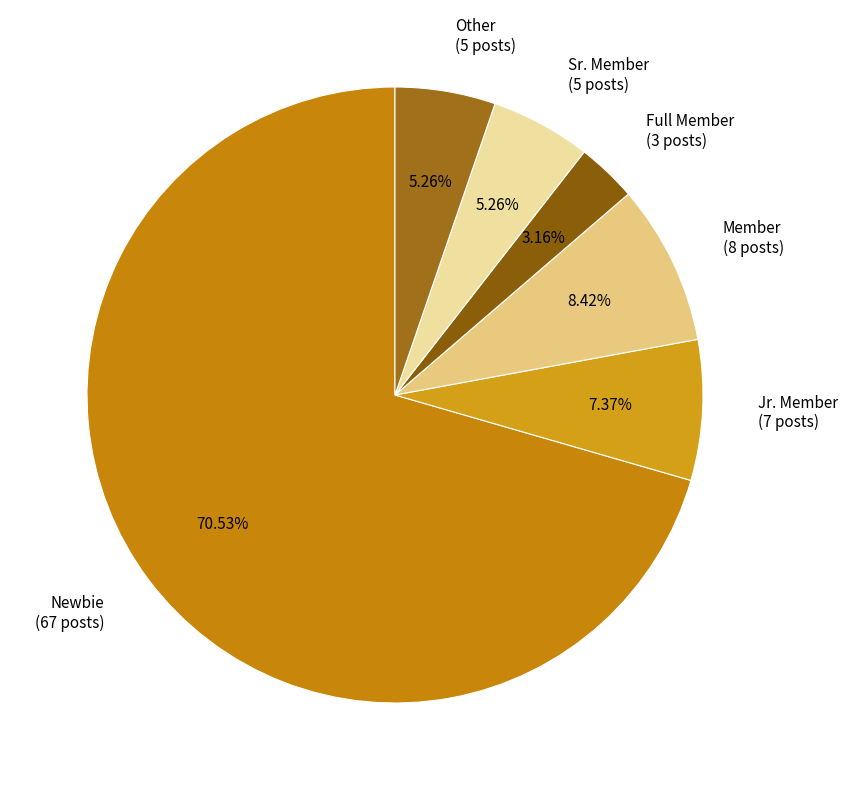

How many slices are in this pie chart?

6